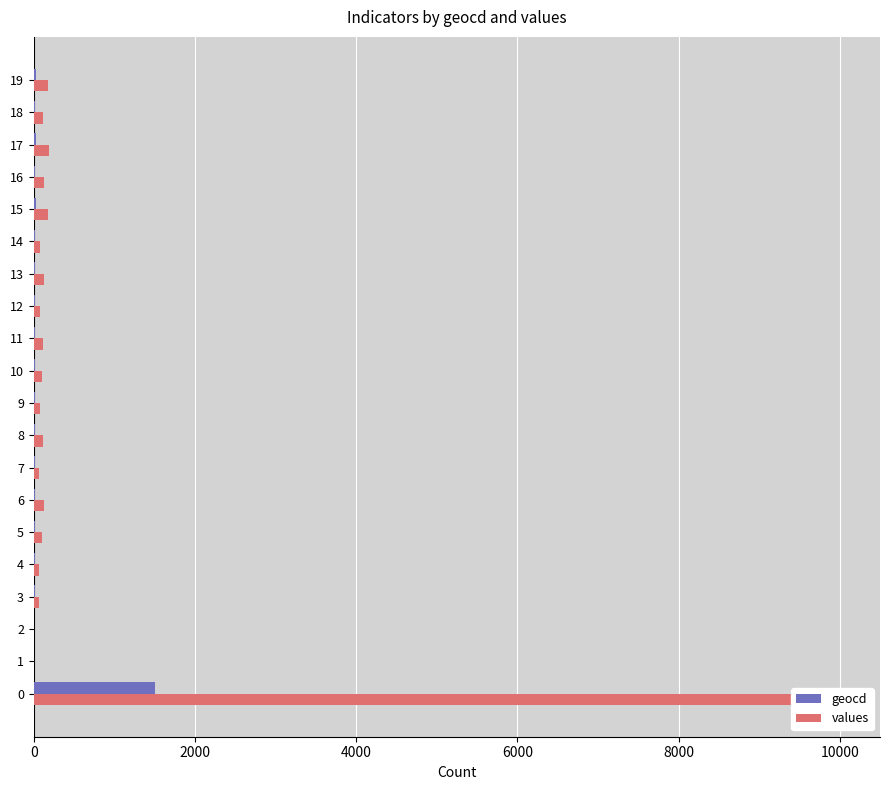

Is the value of geocd at 17 greater than the value of values at 0?

No